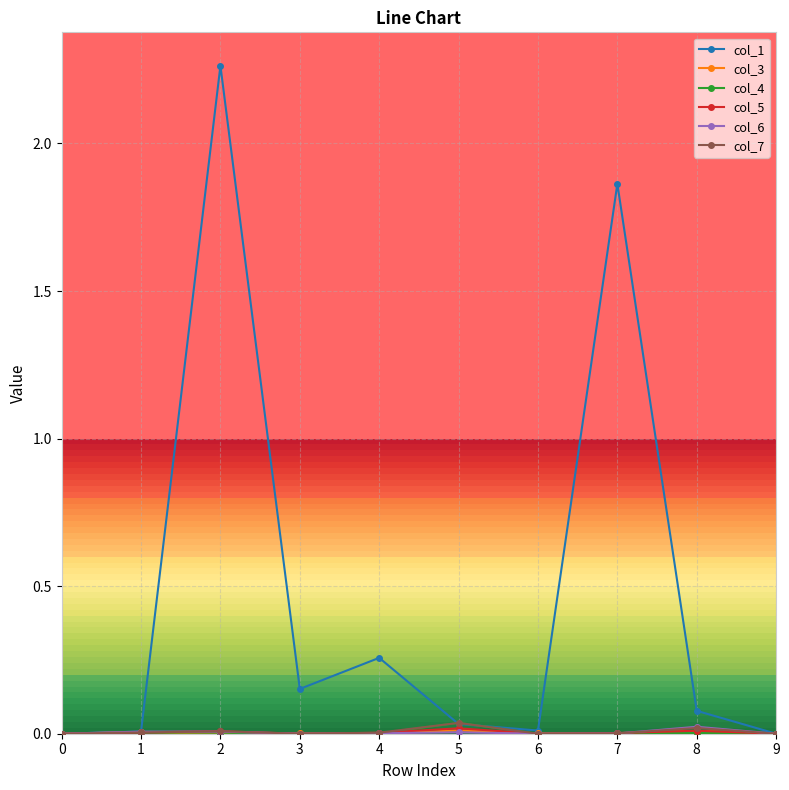

Which series has the widest spread of values?

col_1